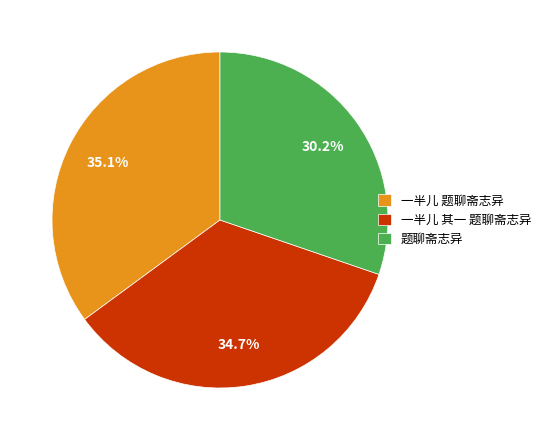

What is the ratio of the value at 一半儿 题聊斋志异 to the value at 一半儿 其一 题聊斋志异?

1.0